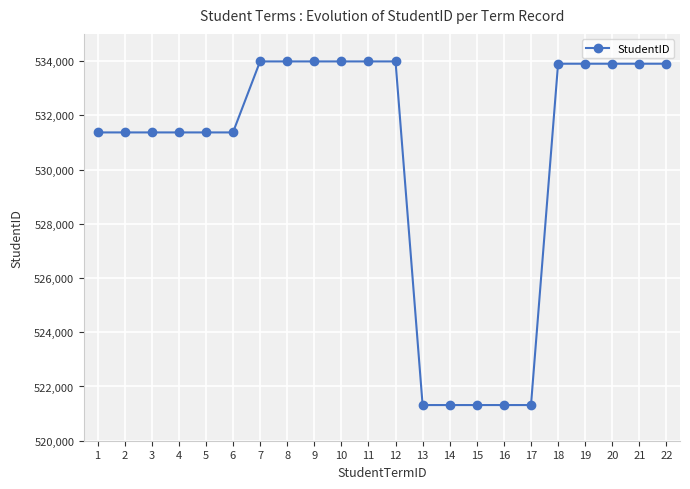

What is the average value?

530372